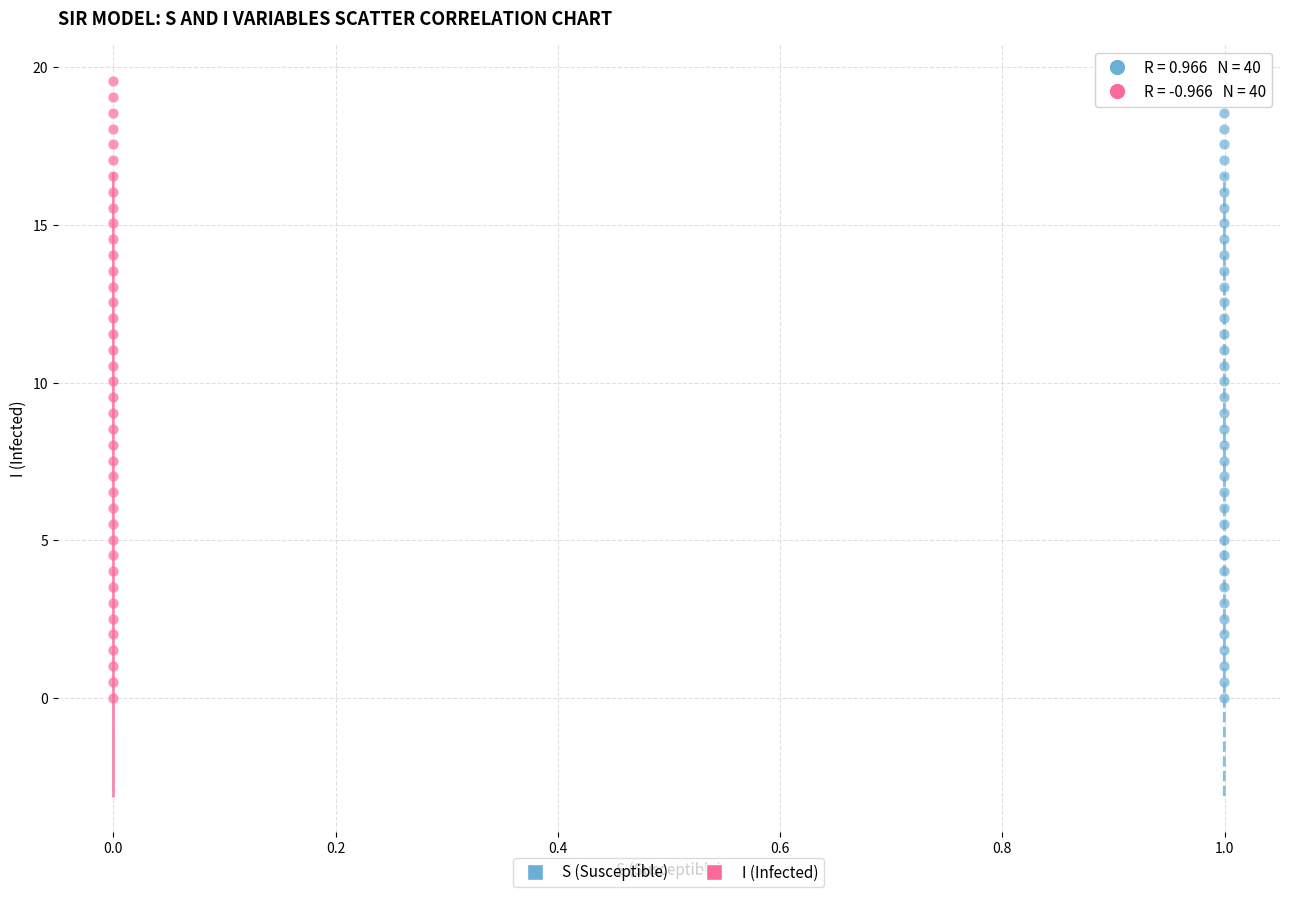

What are all the series names shown in the legend?

S (Susceptible), I (Infected)